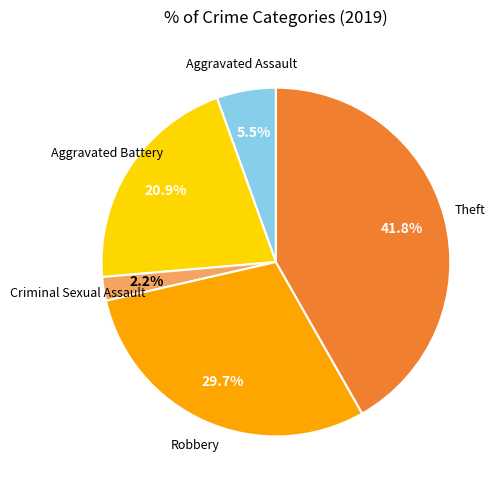

Is there any slice that represents more than half of the pie?

No